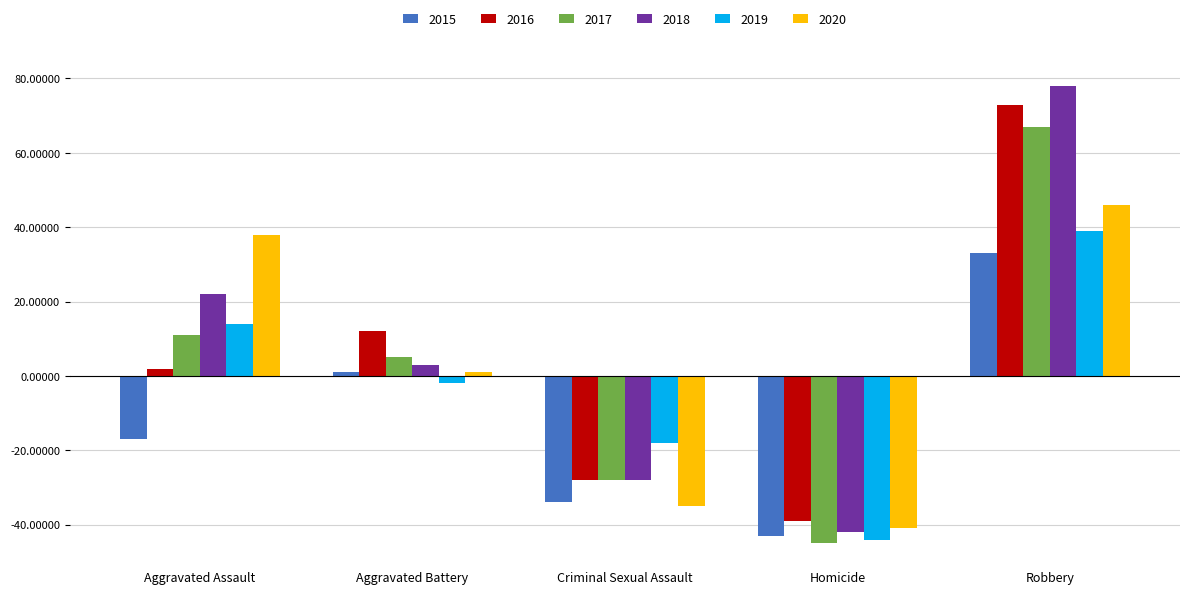

What is the average value of the 2016 series?

4.0